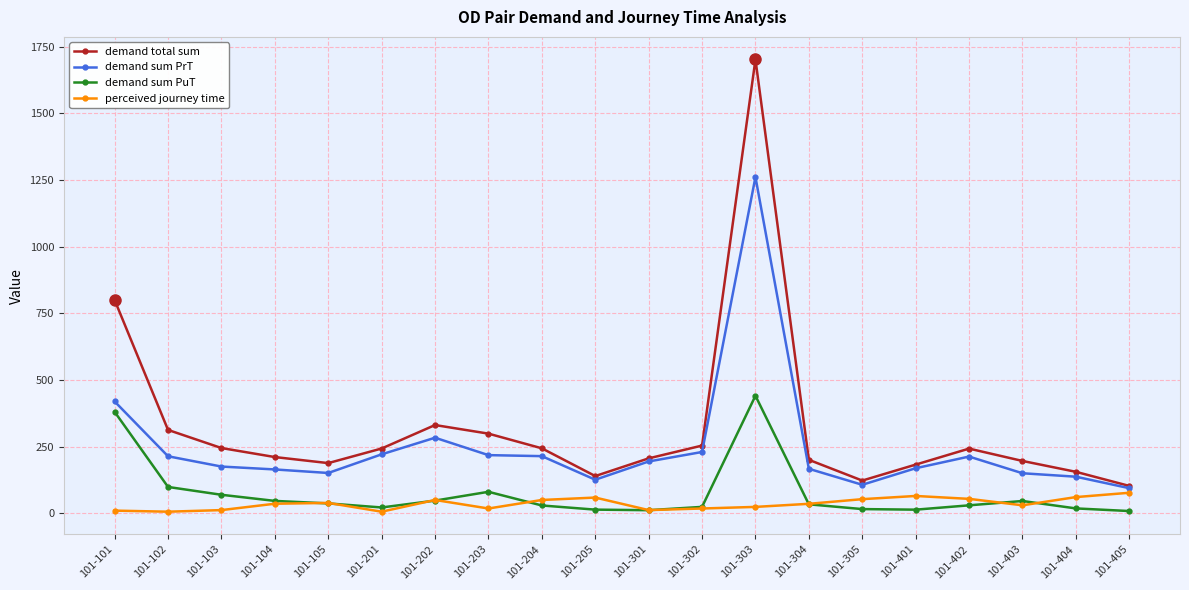

What is the difference between the maximum and second lowest values in the demand total sum series?

1579.6